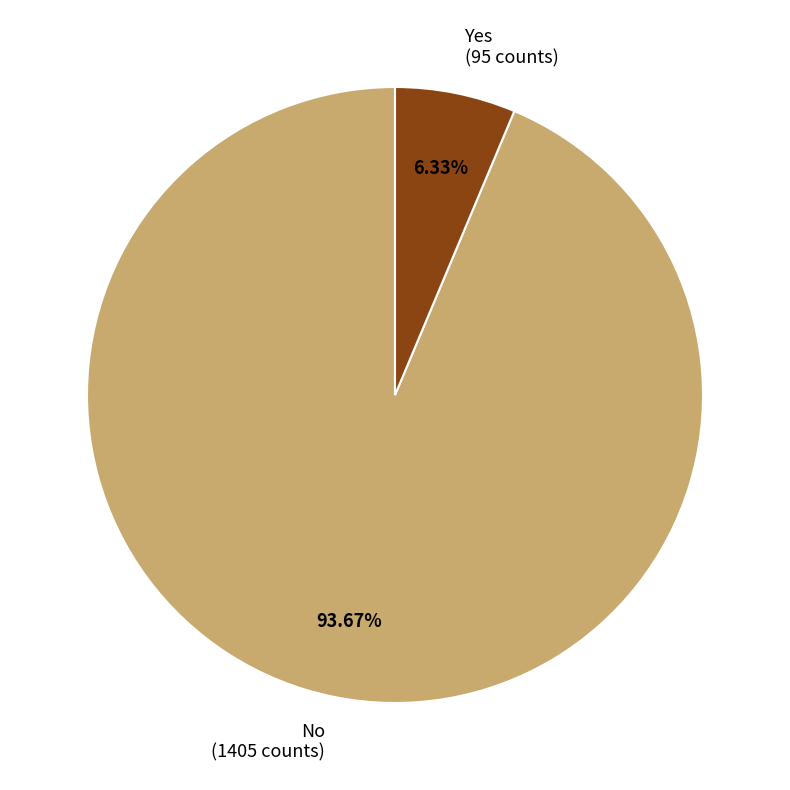

To the nearest percent, what is the difference between the No and Yes slice percentages?

87%